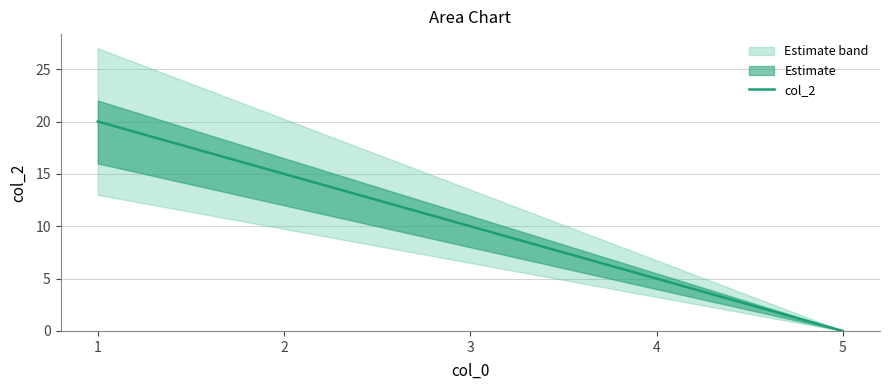

The chart shows a value of 30 at 1. True or false?

False